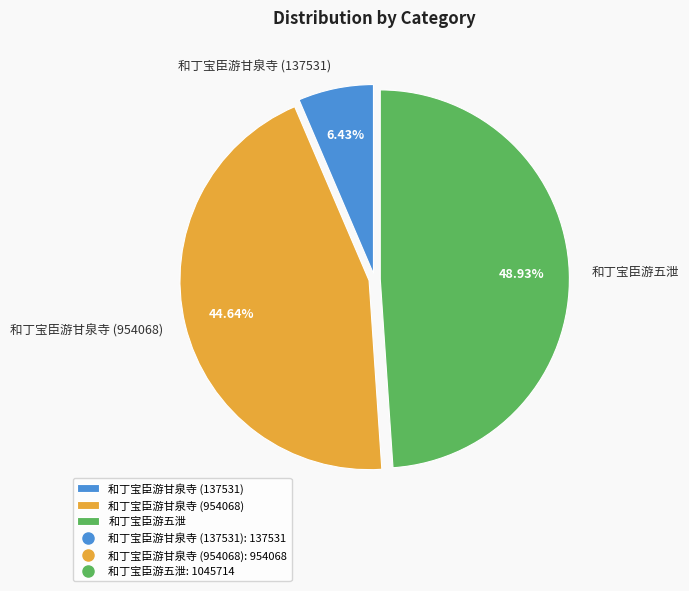

To the nearest percent, what is the difference between the largest and smallest slice percentages?

42%